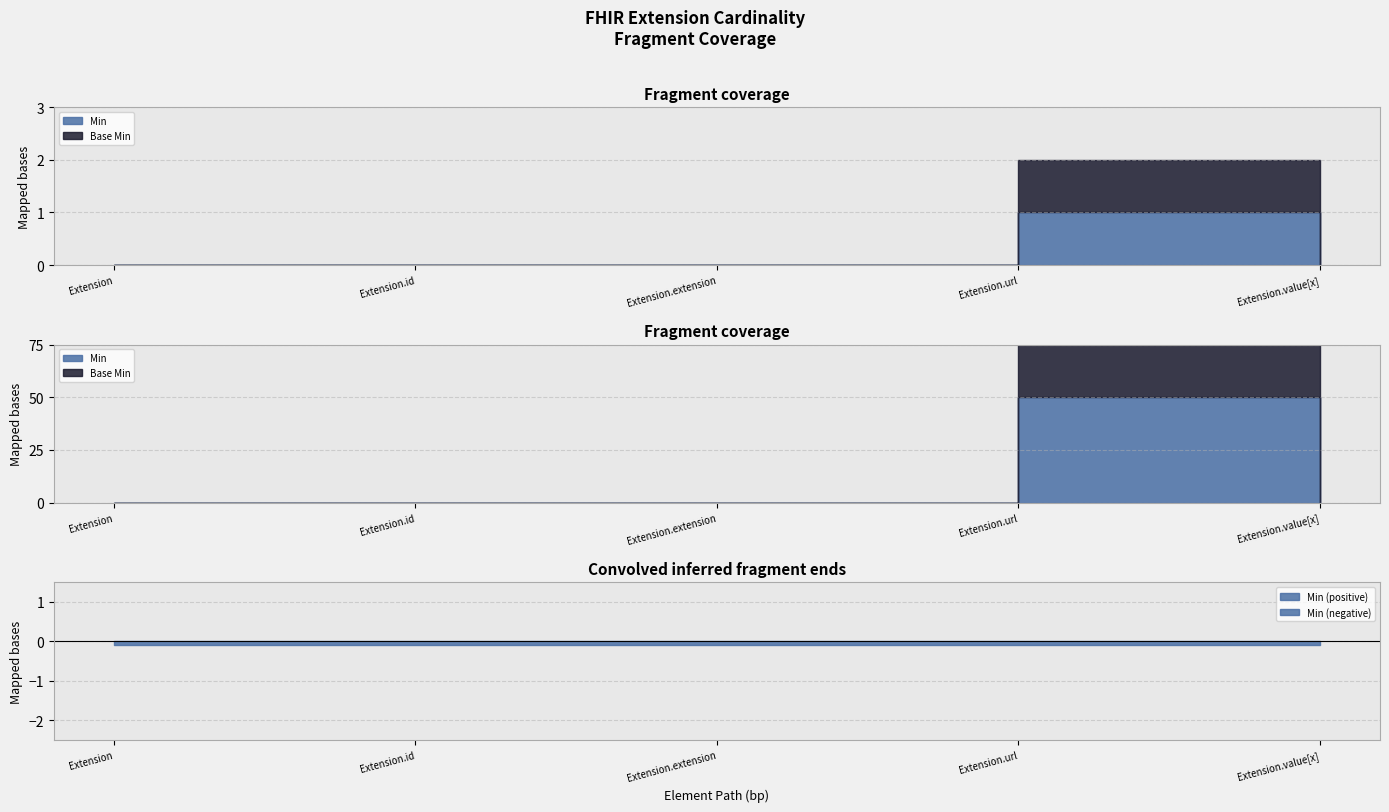

True or false: Base Min and Min intersect in this chart.

False